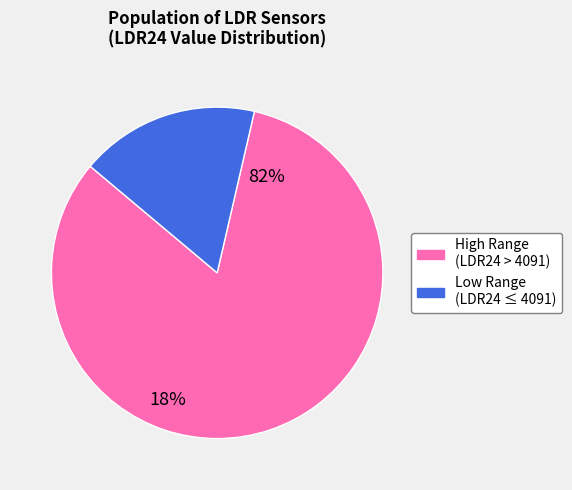

Does any single category account for the majority?

Yes